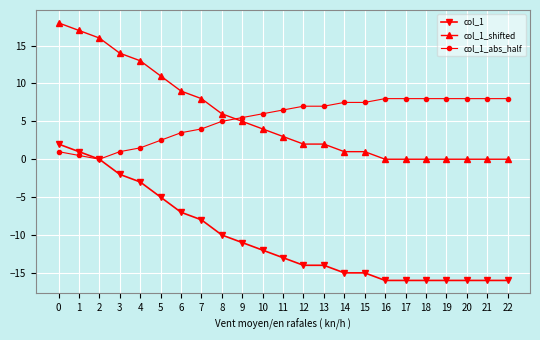

List the series in order of their peak value, lowest first.

col_1, col_1_abs_half, col_1_shifted